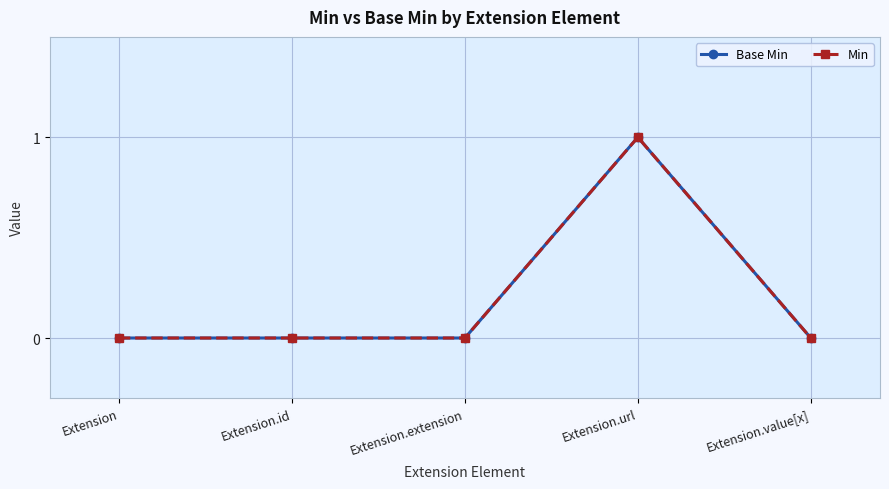

Is this an area chart (filled region under the line)?

No